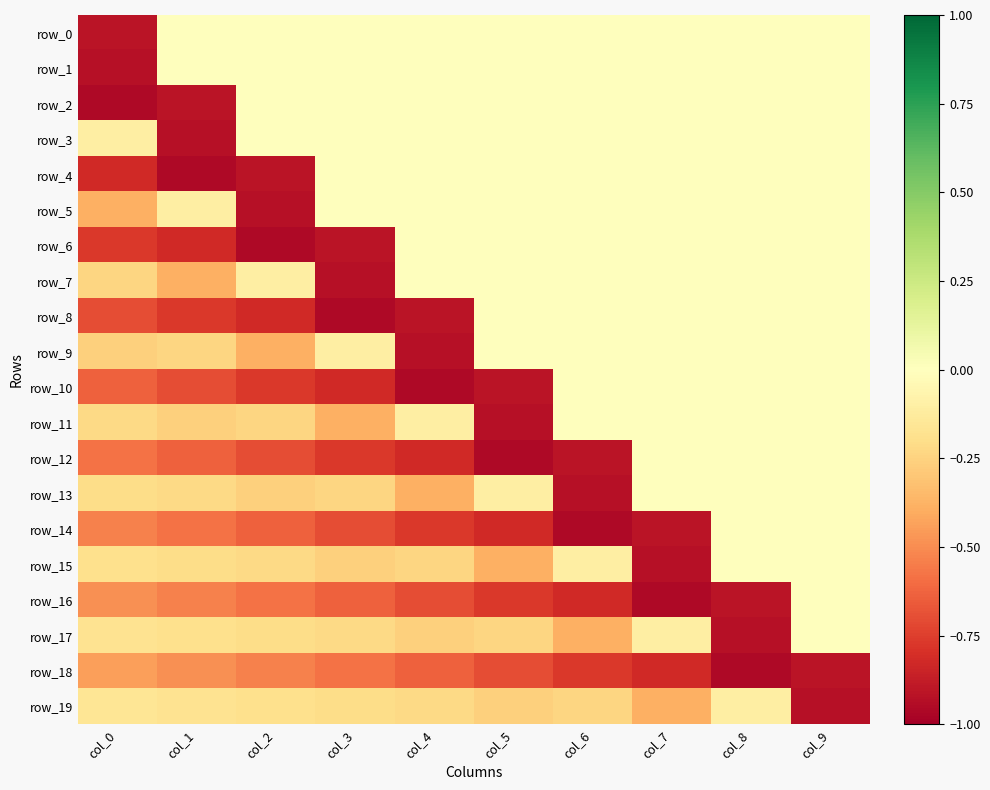

Reading left to right, what are all the values shown in this chart?

row_0: col_0=-0.9	col_1=0.0	col_2=0.0	col_3=0.0	col_4=0.0	col_5=0.0	col_6=0.0	col_7=0.0	col_8=0.0	col_9=0.0
row_1: col_0=-0.9	col_1=0.0	col_2=0.0	col_3=0.0	col_4=0.0	col_5=0.0	col_6=0.0	col_7=0.0	col_8=0.0	col_9=0.0
row_2: col_0=-1.0	col_1=-0.9	col_2=0.0	col_3=0.0	col_4=0.0	col_5=0.0	col_6=0.0	col_7=0.0	col_8=0.0	col_9=0.0
row_3: col_0=-0.1	col_1=-0.9	col_2=0.0	col_3=0.0	col_4=0.0	col_5=0.0	col_6=0.0	col_7=0.0	col_8=0.0	col_9=0.0
row_4: col_0=-0.8	col_1=-1.0	col_2=-0.9	col_3=0.0	col_4=0.0	col_5=0.0	col_6=0.0	col_7=0.0	col_8=0.0	col_9=0.0
row_5: col_0=-0.4	col_1=-0.1	col_2=-0.9	col_3=0.0	col_4=0.0	col_5=0.0	col_6=0.0	col_7=0.0	col_8=0.0	col_9=0.0
row_6: col_0=-0.8	col_1=-0.8	col_2=-1.0	col_3=-0.9	col_4=0.0	col_5=0.0	col_6=0.0	col_7=0.0	col_8=0.0	col_9=0.0
row_7: col_0=-0.2	col_1=-0.4	col_2=-0.1	col_3=-0.9	col_4=0.0	col_5=0.0	col_6=0.0	col_7=0.0	col_8=0.0	col_9=0.0
row_8: col_0=-0.7	col_1=-0.8	col_2=-0.8	col_3=-1.0	col_4=-0.9	col_5=0.0	col_6=0.0	col_7=0.0	col_8=0.0	col_9=0.0
row_9: col_0=-0.3	col_1=-0.2	col_2=-0.4	col_3=-0.1	col_4=-0.9	col_5=0.0	col_6=0.0	col_7=0.0	col_8=0.0	col_9=0.0
row_10: col_0=-0.6	col_1=-0.7	col_2=-0.8	col_3=-0.8	col_4=-1.0	col_5=-0.9	col_6=0.0	col_7=0.0	col_8=0.0	col_9=0.0
row_11: col_0=-0.2	col_1=-0.3	col_2=-0.2	col_3=-0.4	col_4=-0.1	col_5=-0.9	col_6=0.0	col_7=0.0	col_8=0.0	col_9=0.0
row_12: col_0=-0.6	col_1=-0.6	col_2=-0.7	col_3=-0.8	col_4=-0.8	col_5=-1.0	col_6=-0.9	col_7=0.0	col_8=0.0	col_9=0.0
row_13: col_0=-0.2	col_1=-0.2	col_2=-0.3	col_3=-0.2	col_4=-0.4	col_5=-0.1	col_6=-0.9	col_7=0.0	col_8=0.0	col_9=0.0
row_14: col_0=-0.5	col_1=-0.6	col_2=-0.6	col_3=-0.7	col_4=-0.8	col_5=-0.8	col_6=-1.0	col_7=-0.9	col_8=0.0	col_9=0.0
row_15: col_0=-0.2	col_1=-0.2	col_2=-0.2	col_3=-0.3	col_4=-0.2	col_5=-0.4	col_6=-0.1	col_7=-0.9	col_8=0.0	col_9=0.0
row_16: col_0=-0.5	col_1=-0.5	col_2=-0.6	col_3=-0.6	col_4=-0.7	col_5=-0.8	col_6=-0.8	col_7=-1.0	col_8=-0.9	col_9=0.0
row_17: col_0=-0.2	col_1=-0.2	col_2=-0.2	col_3=-0.2	col_4=-0.3	col_5=-0.2	col_6=-0.4	col_7=-0.1	col_8=-0.9	col_9=0.0
row_18: col_0=-0.4	col_1=-0.5	col_2=-0.5	col_3=-0.6	col_4=-0.6	col_5=-0.7	col_6=-0.8	col_7=-0.8	col_8=-1.0	col_9=-0.9
row_19: col_0=-0.2	col_1=-0.2	col_2=-0.2	col_3=-0.2	col_4=-0.2	col_5=-0.3	col_6=-0.2	col_7=-0.4	col_8=-0.1	col_9=-0.9